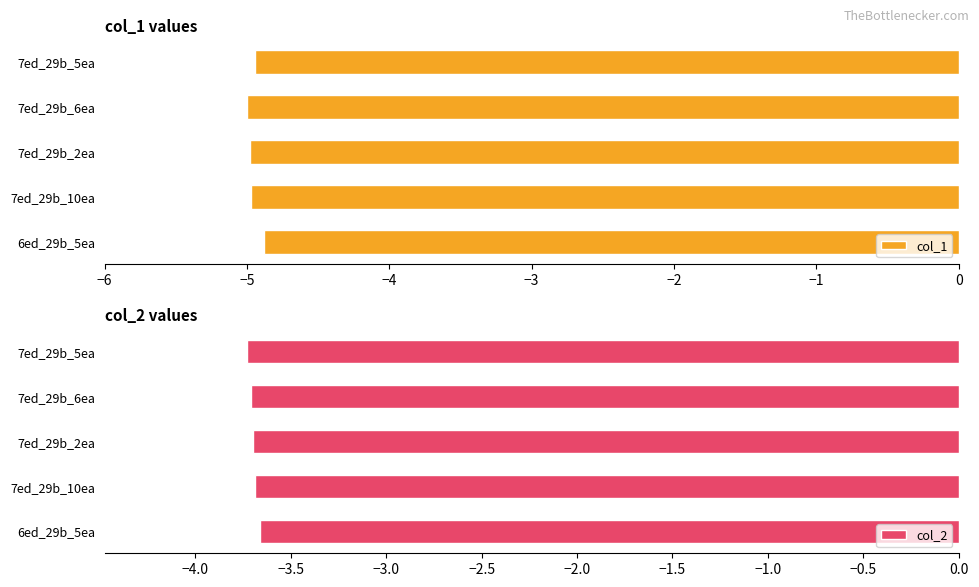

What is the sum of all col_1 values?

-24.8